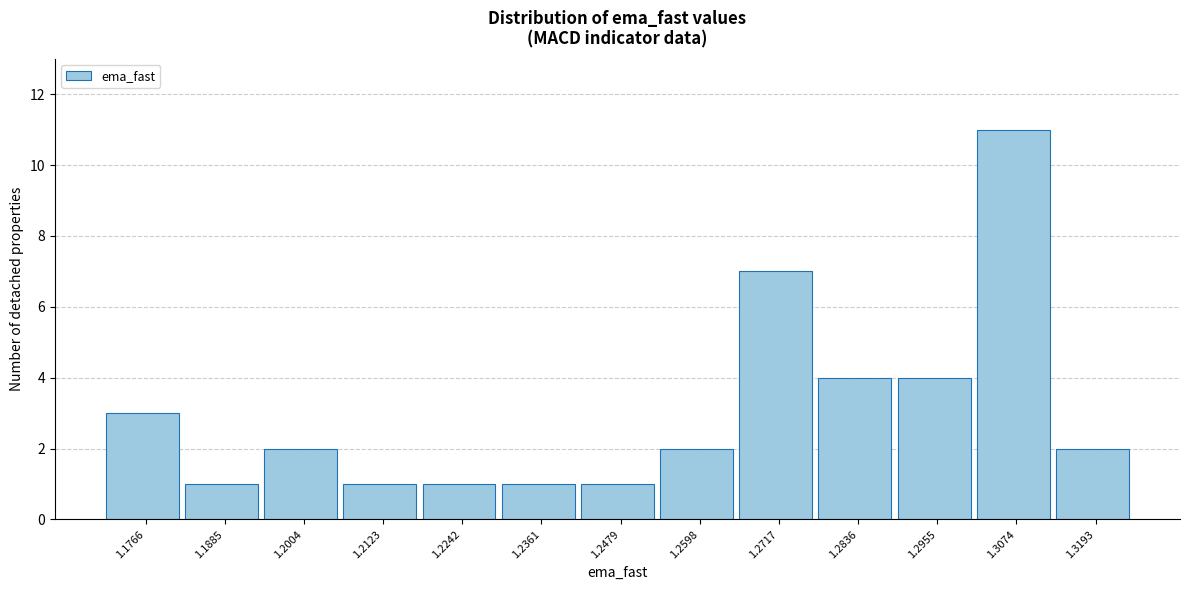

Reading left to right, transcribe all the data shown in this chart.

1.1766=3	1.1885=1	1.2004=2	1.2123=1	1.2242=1	1.2361=1	1.2479=1	1.2598=2	1.2717=7	1.2836=4	1.2955=4	1.3074=11	1.3193=2